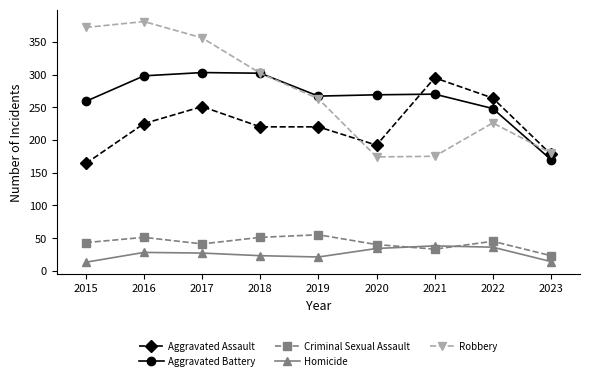

Read the Criminal Sexual Assault value at 2023, to the nearest 5.

25